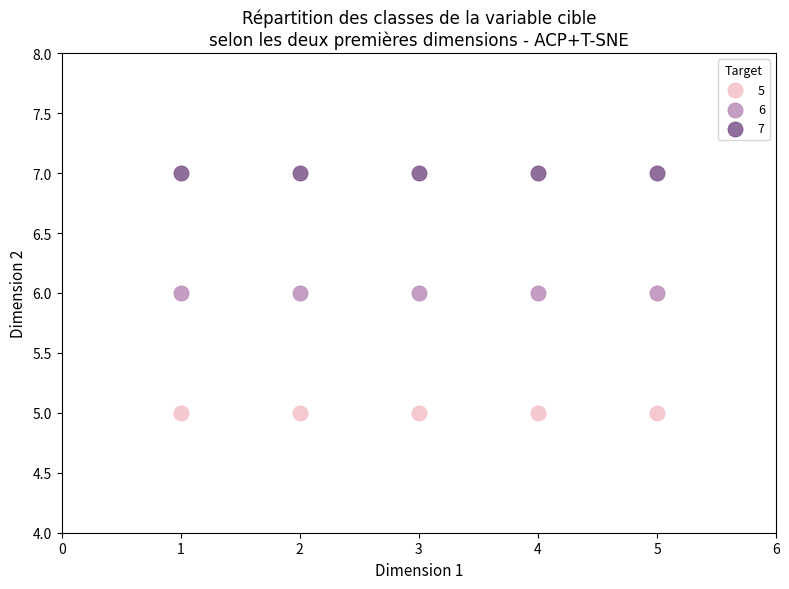

Which series contains the highest Y value?

7